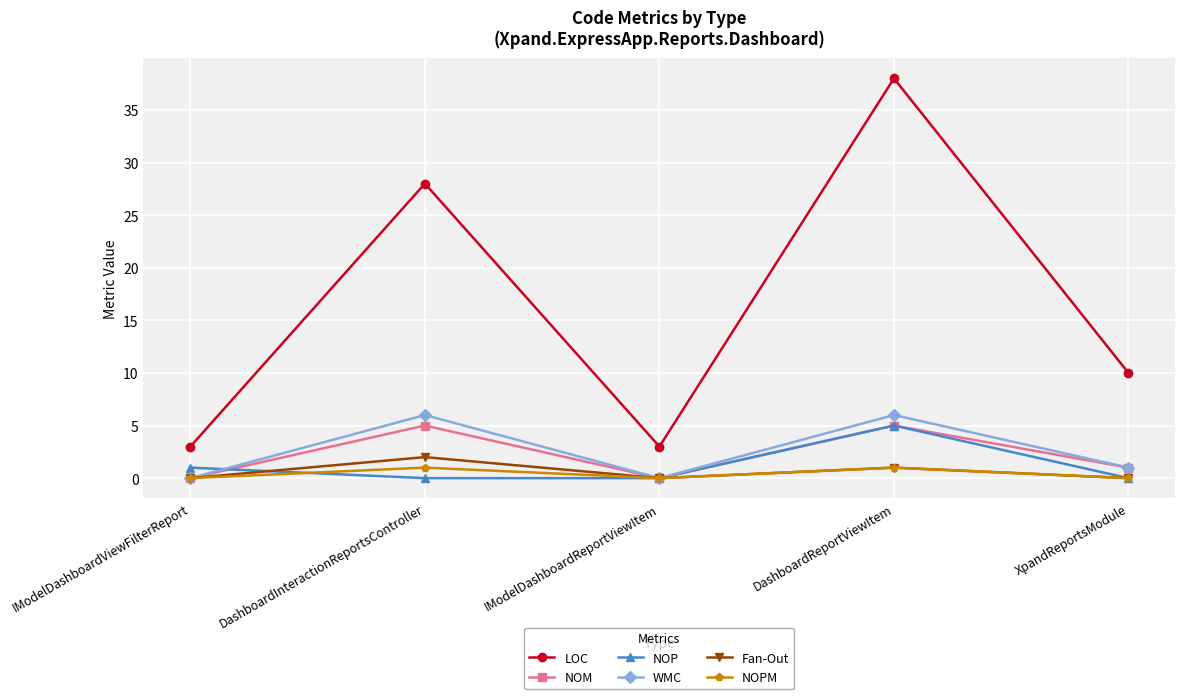

Is the value of WMC at XpandReportsModule greater than the value of NOM at IModelDashboardReportViewItem?

Yes